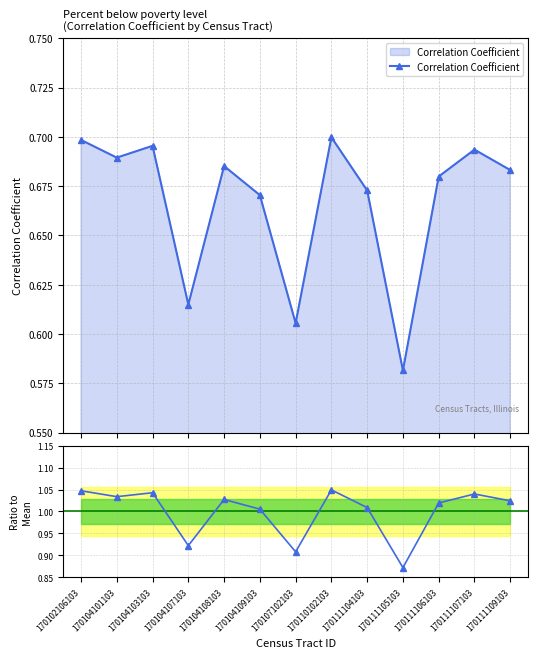

What is the difference between the second highest and second lowest values in the Ratio to Mean series?

0.1